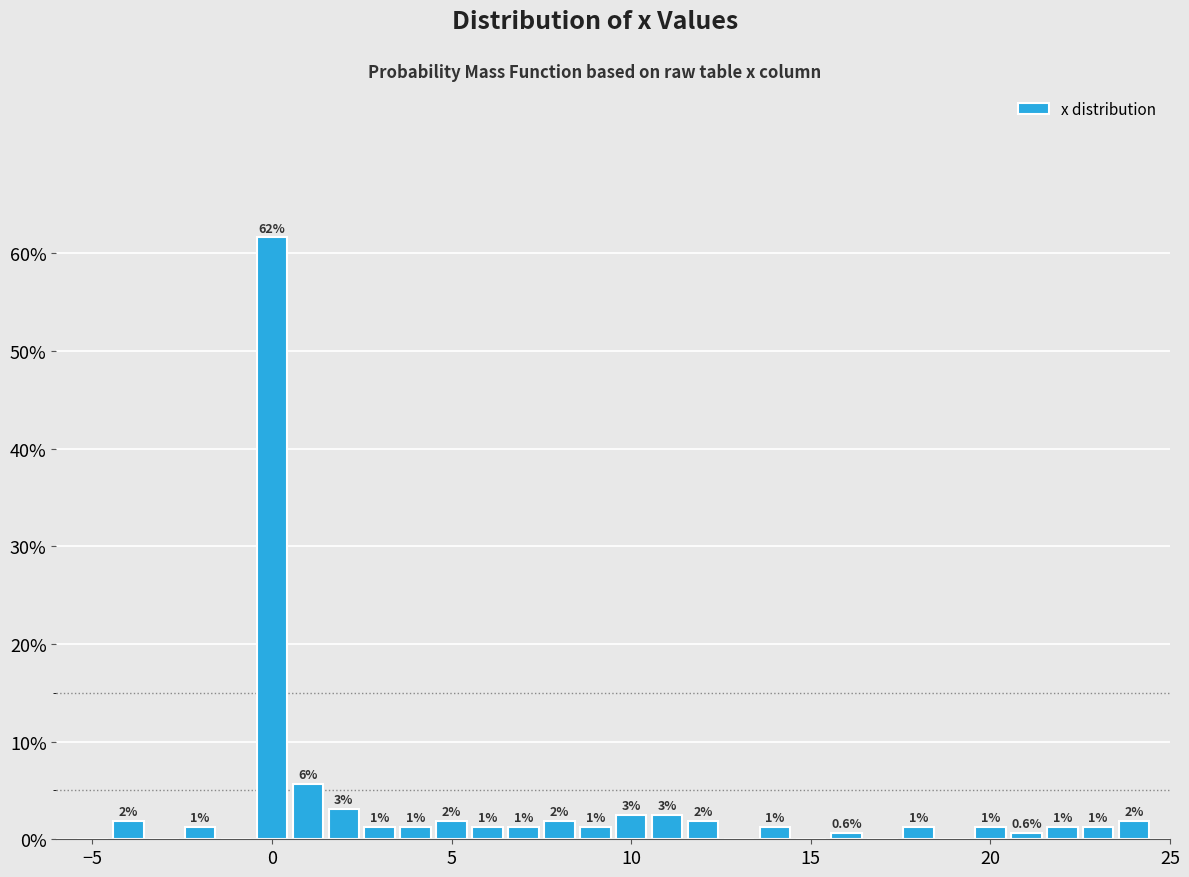

Around what value on the x-axis is the tallest bar? Give the approximate position of its centre, as read against the axis.

0.0